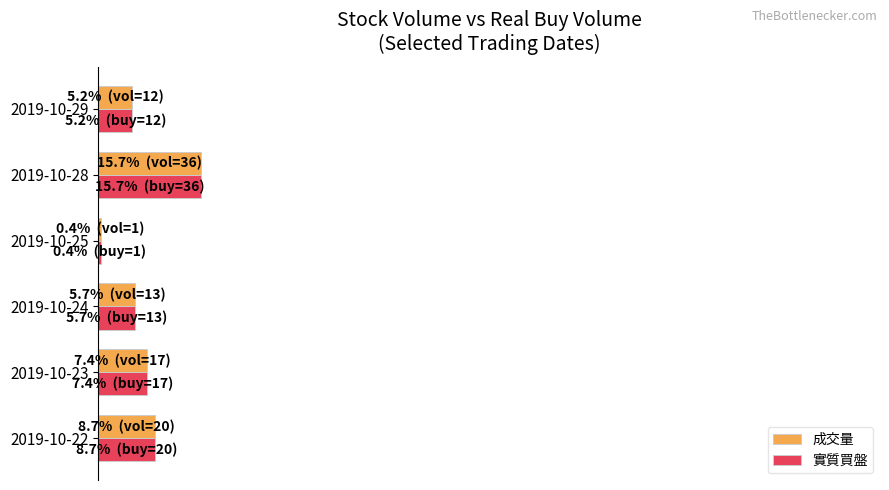

What are all the series names shown in the legend?

成交量, 實質買盤